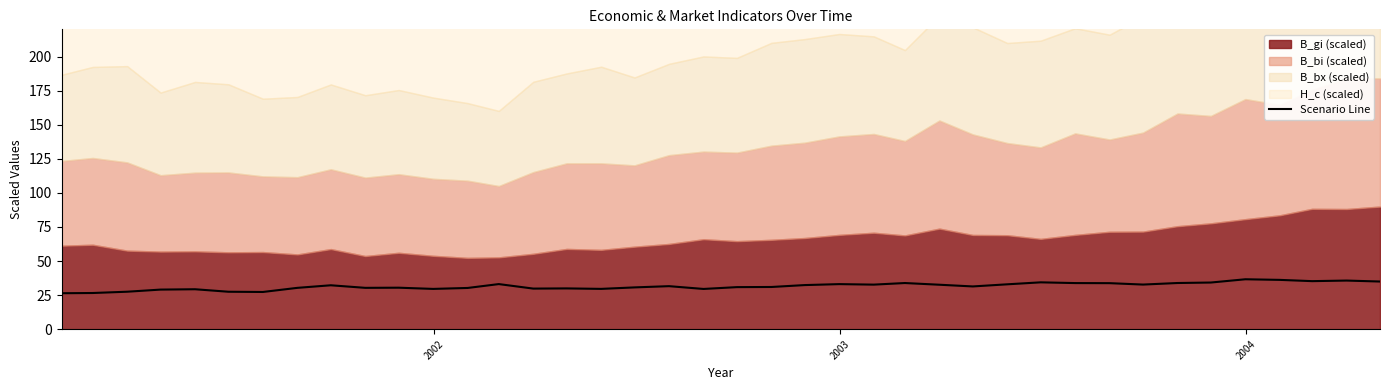

What is the sum of all values?

1262.9